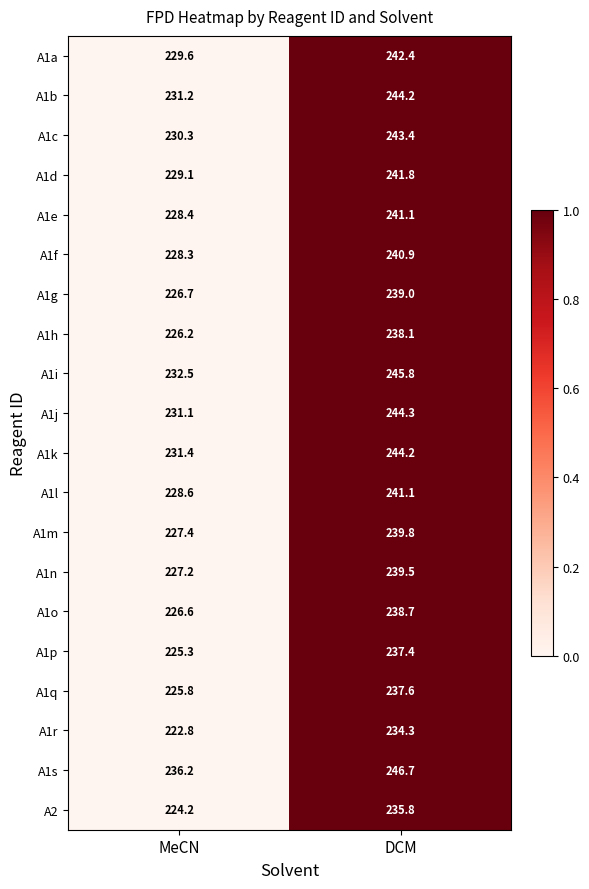

True or false: A1k has a value of 353.2 at MeCN.

False